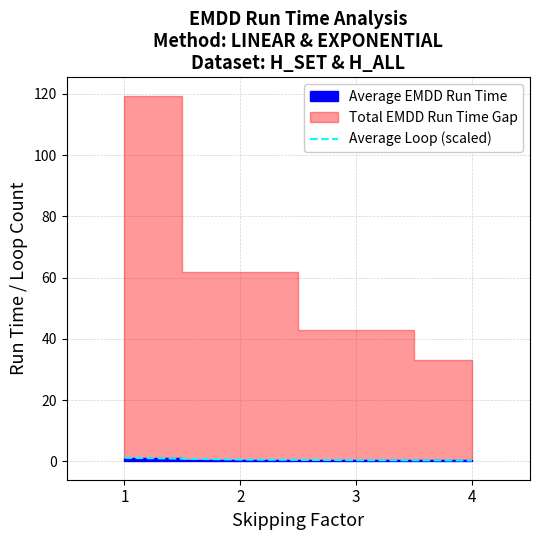

List the labels in order of value, smallest first.

4, 3, 2, 1